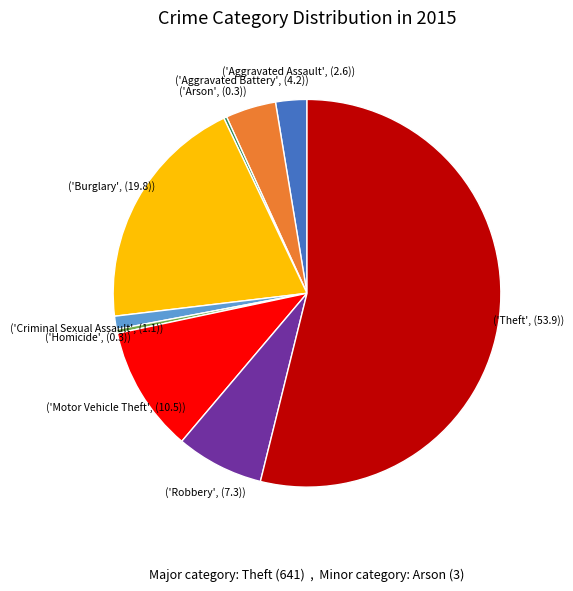

Is there a majority slice in this chart?

Yes